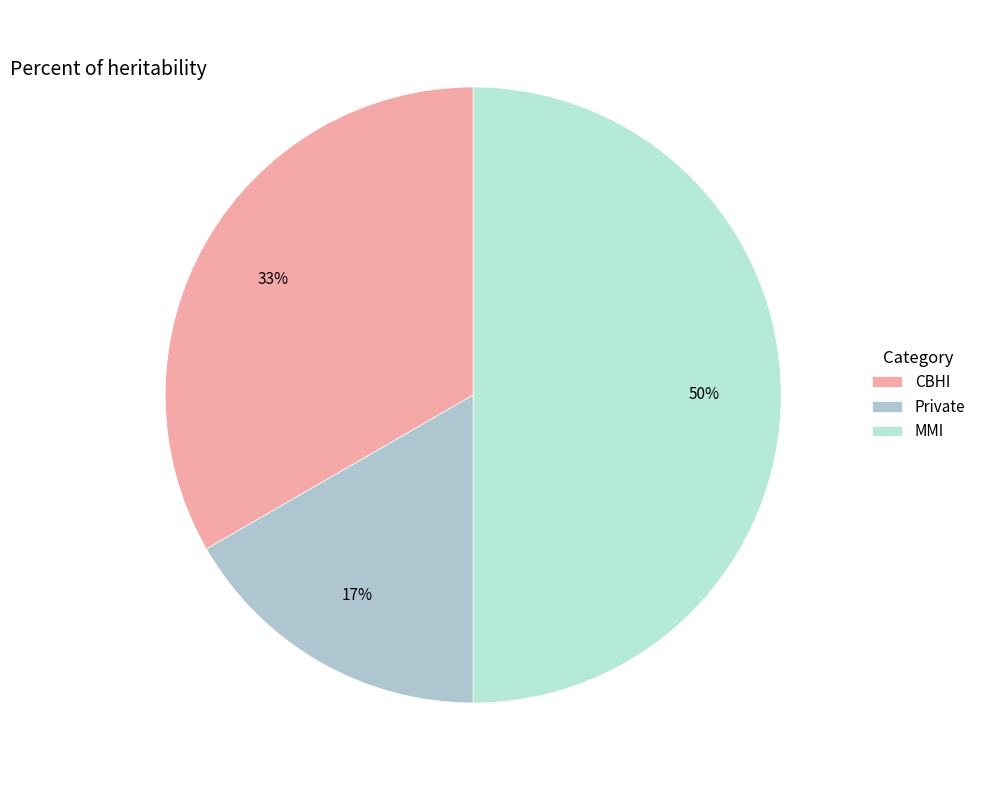

How many segments does this pie chart have?

3